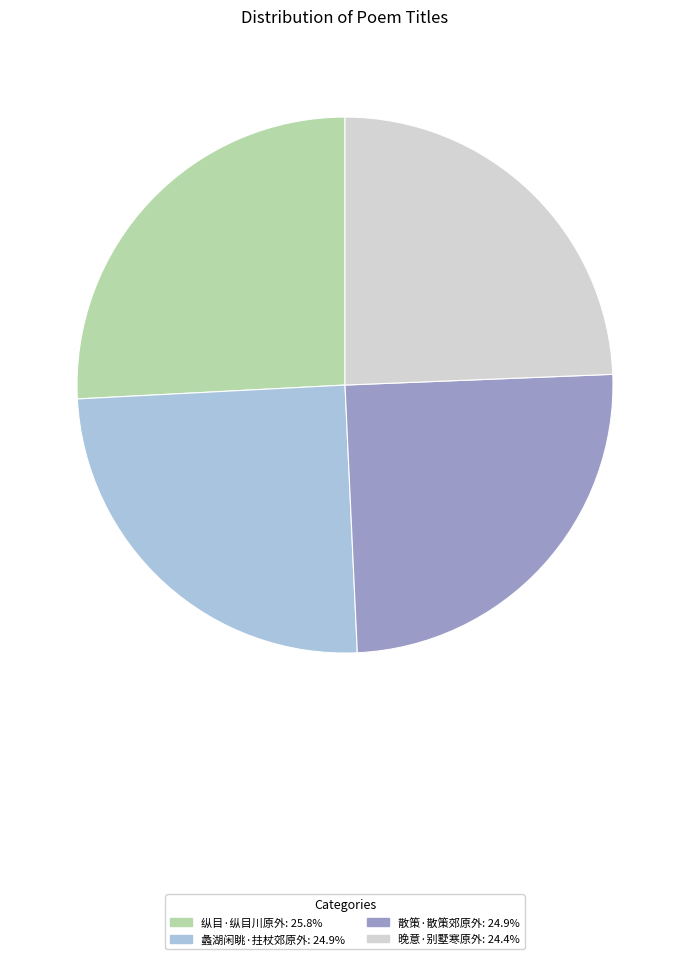

What is the smallest slice in the pie chart?

晚意·别墅寒原外